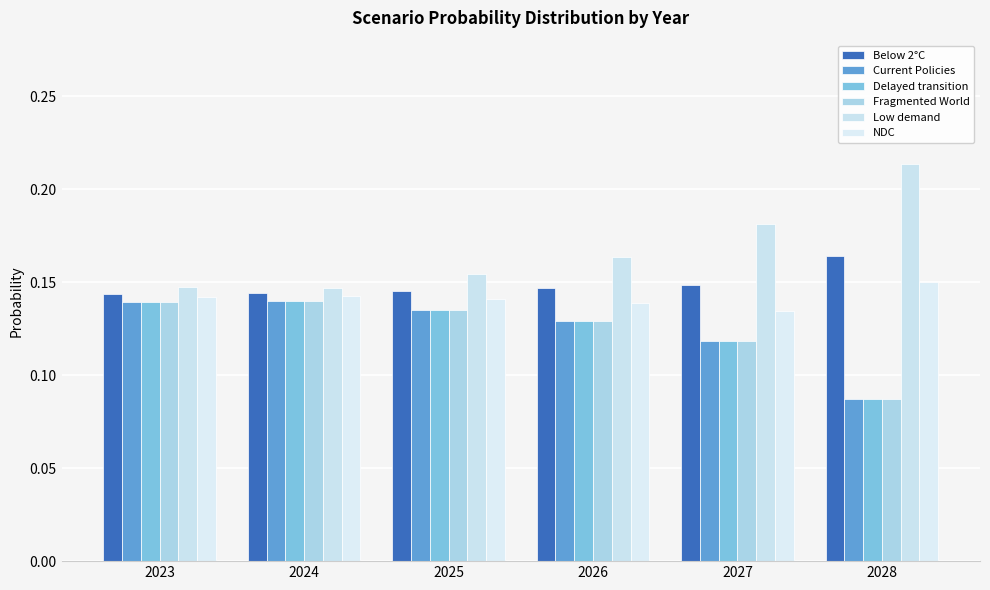

What is the total value across all series at 2024?

0.9